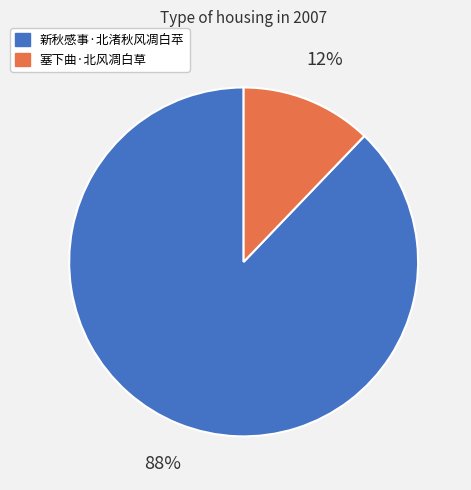

To the nearest percent, what percentage of the pie is 新秋感事·北渚秋风凋白苹?

88%